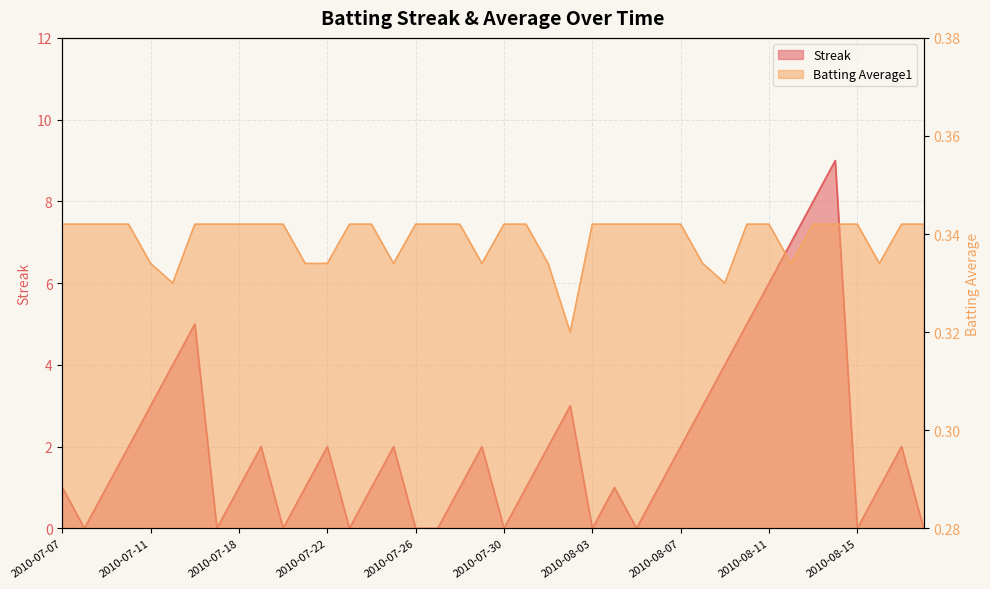

The value of Streak at 2010-08-07 is 2.0. True or false?

True